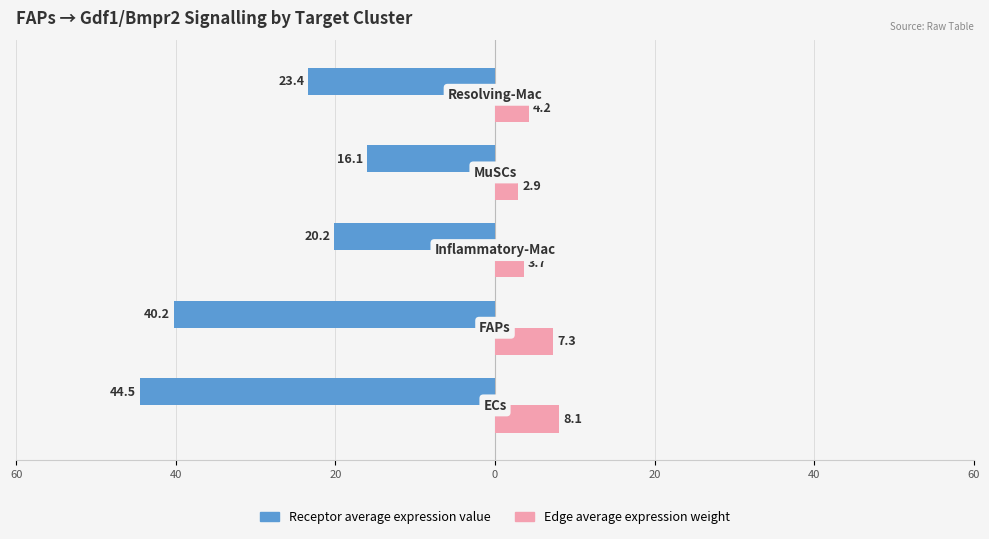

What is the value of the Edge average expression weight bar at the 2nd from the left?

7.3